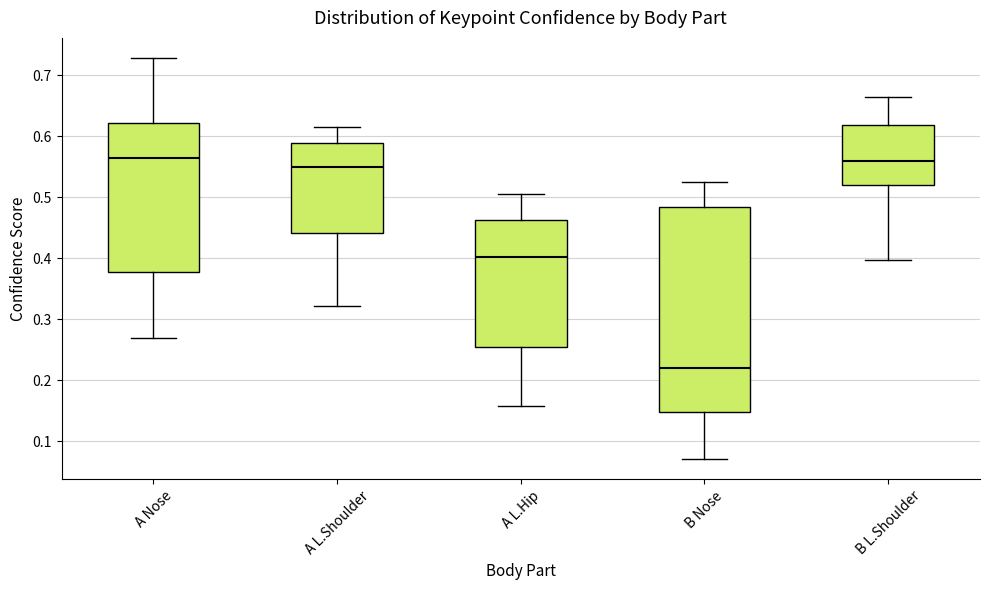

Reading left to right, transcribe this box plot: for each box, give where its median line is, the range the box spans, and where its two whiskers end, as read against the y-axis. The values are not printed on the chart, so give them approximately, as read against the axis.

A Nose: median 0.56, box 0.38 to 0.62, whiskers 0.27 to 0.73
A L.Shoulder: median 0.55, box 0.44 to 0.59, whiskers 0.32 to 0.61
A L.Hip: median 0.40, box 0.25 to 0.46, whiskers 0.16 to 0.51
B Nose: median 0.22, box 0.15 to 0.48, whiskers 0.07 to 0.53
B L.Shoulder: median 0.56, box 0.52 to 0.62, whiskers 0.40 to 0.67